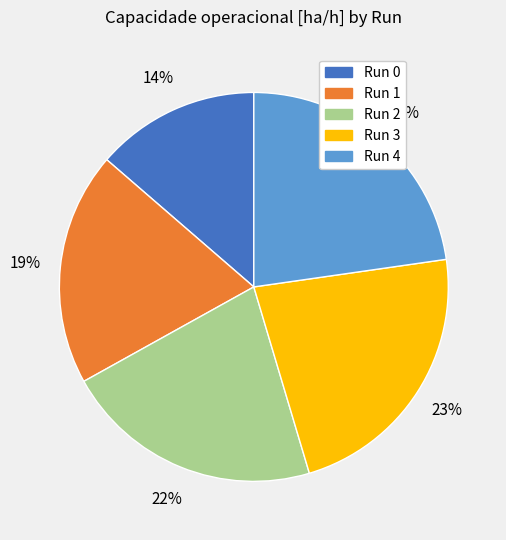

To the nearest percent, what portion does Run 2 represent?

22%